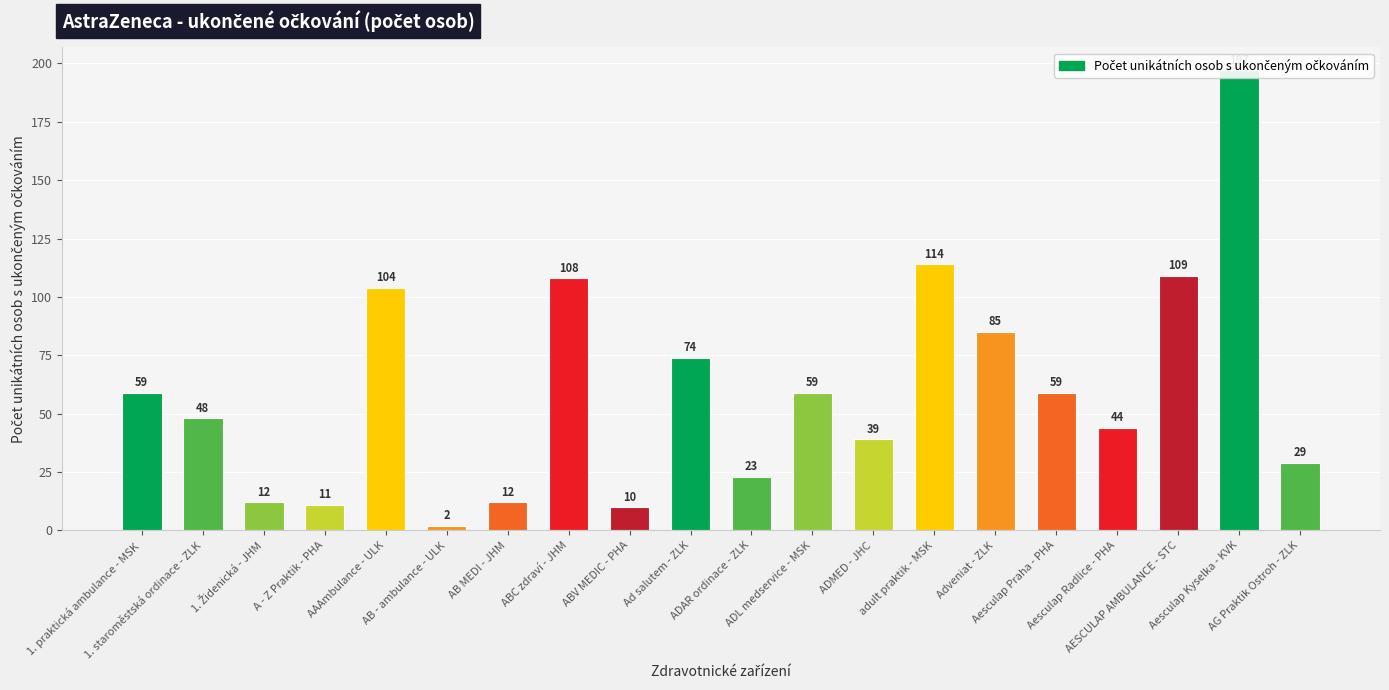

What is the minimum value shown in the chart?

2